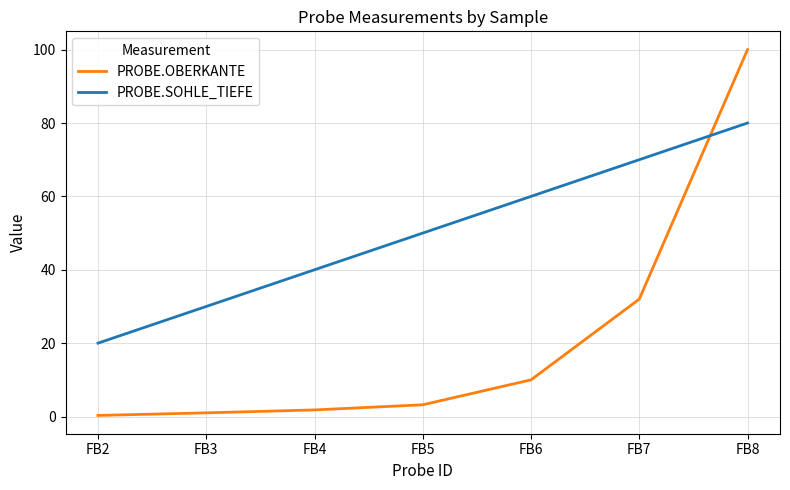

The PROBE.SOHLE_TIEFE series shows 50.0 at FB5. True or false?

True